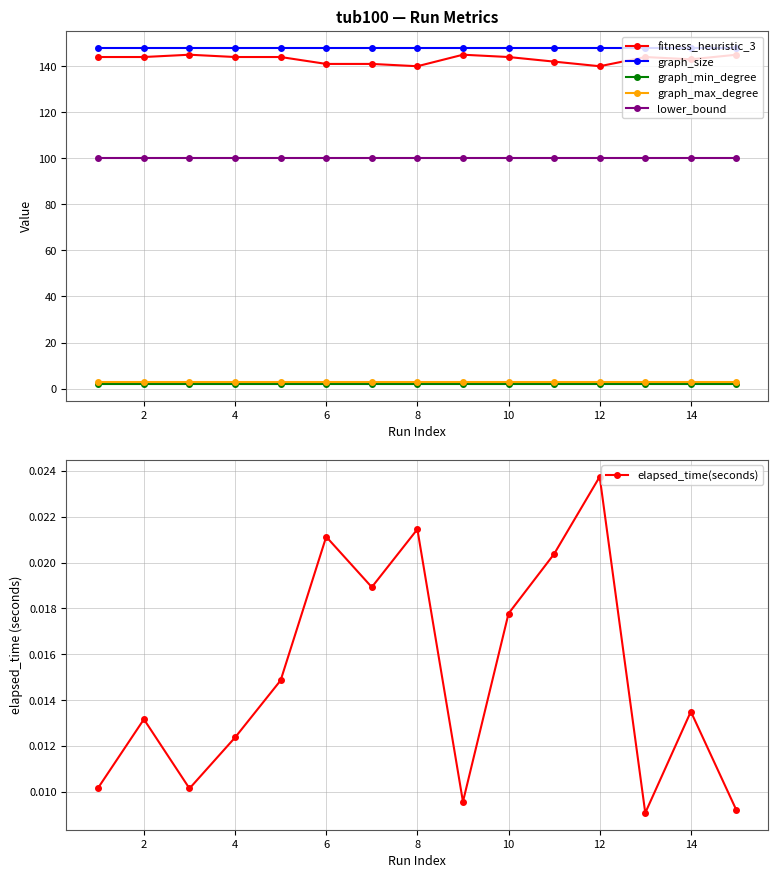

The value of graph_size at 6 is 148. True or false?

True